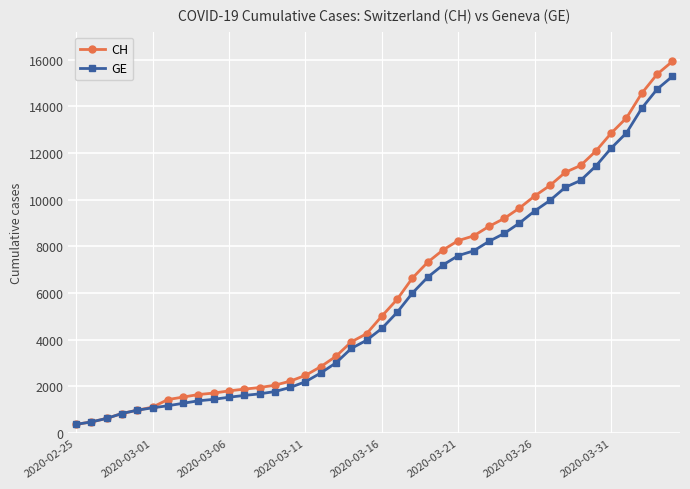

What is the maximum value for CH?

15926